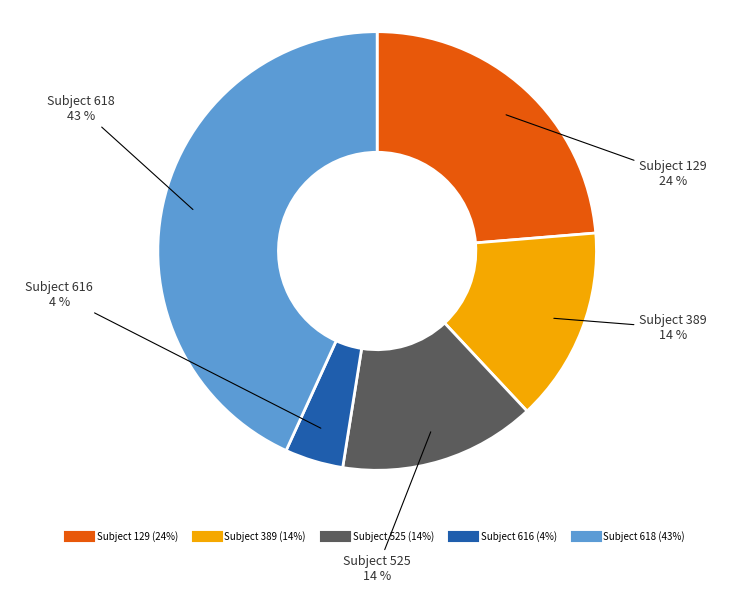

To the nearest percent, what is the difference between the largest and smallest slice percentages?

39%